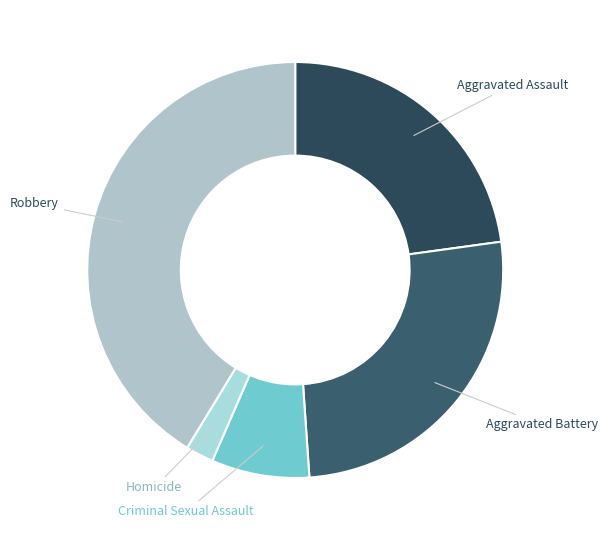

Which slice is the largest?

Robbery